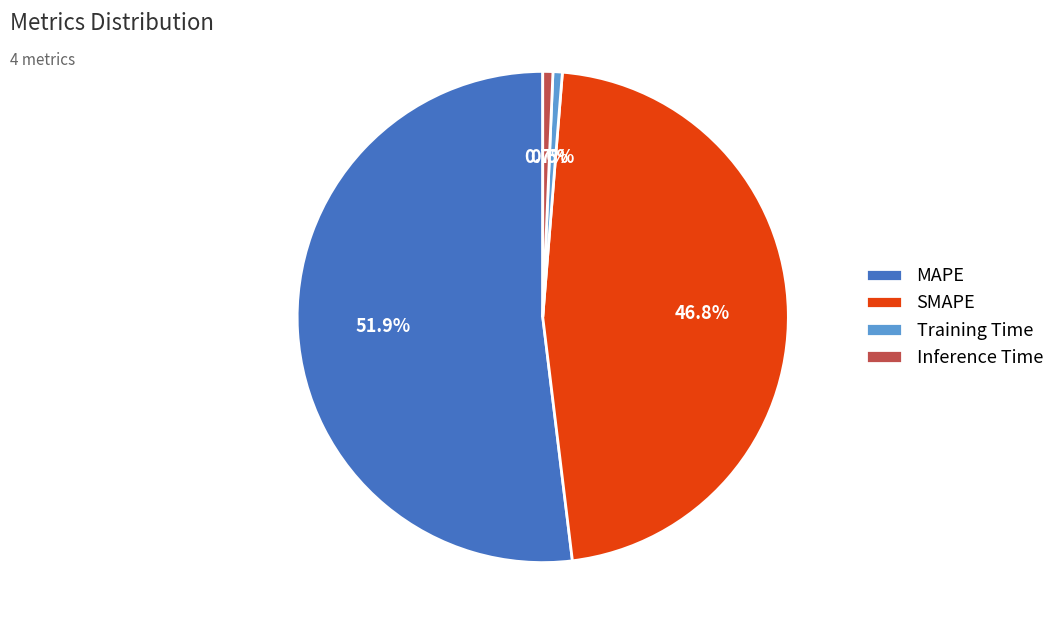

To the nearest percent, what is the combined percentage of SMAPE and Inference Time?

47%